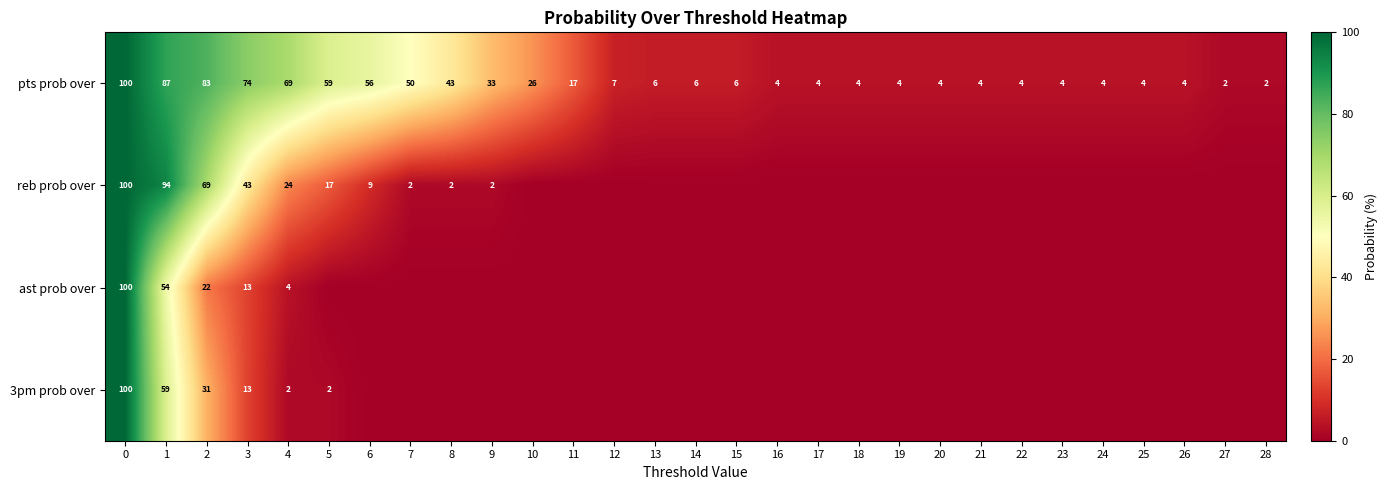

True or false: row_0 has a value of 4 at 14.

False